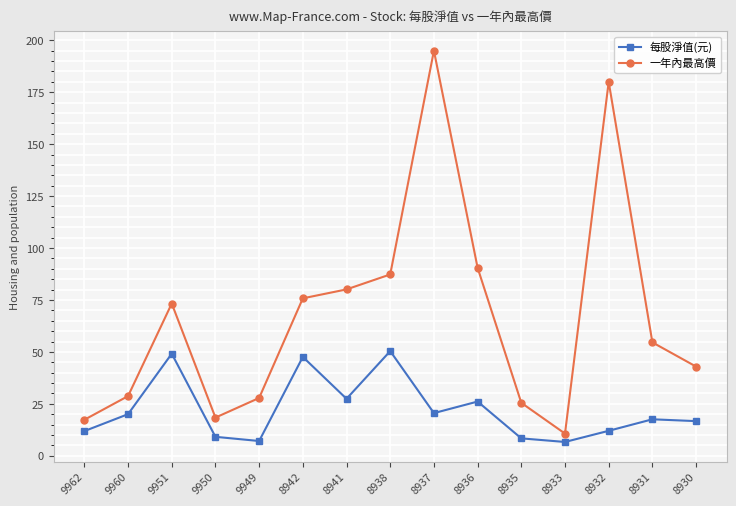

The value of 一年內最高價 at 9950 is 32.5. True or false?

False